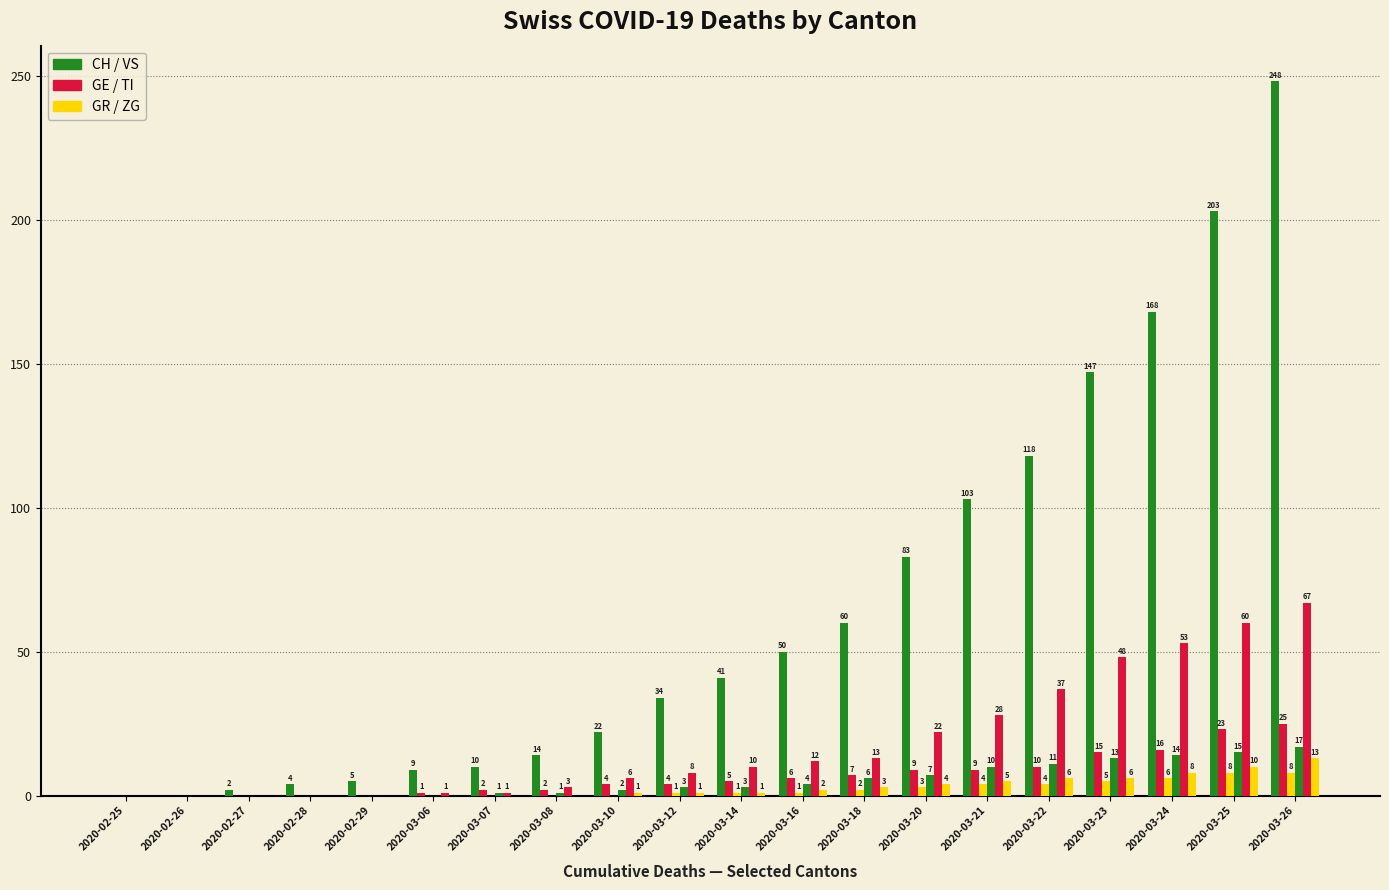

Which category has the highest value across all series?

2020-03-26